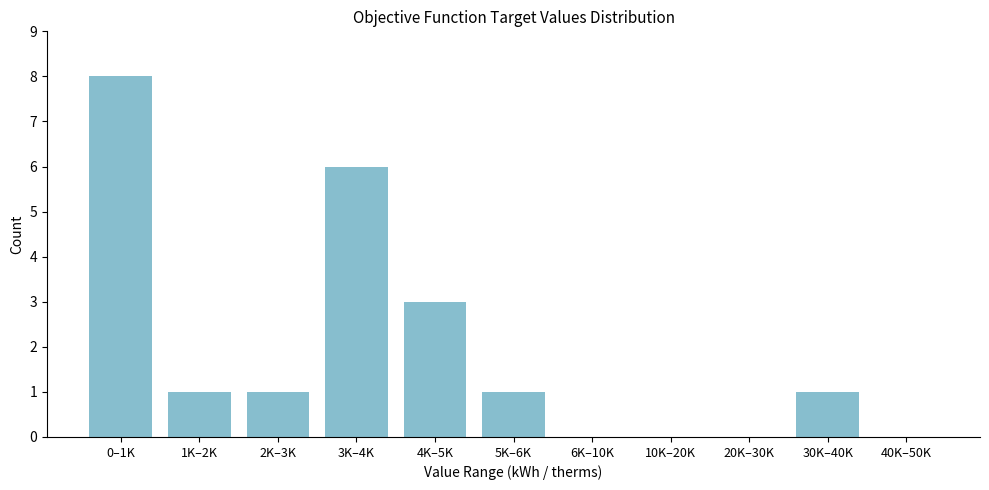

Reading left to right, what are all the values shown in this chart?

0–1K=8	1K–2K=1	2K–3K=1	3K–4K=6	4K–5K=3	5K–6K=1	6K–10K=0	10K–20K=0	20K–30K=0	30K–40K=1	40K–50K=0